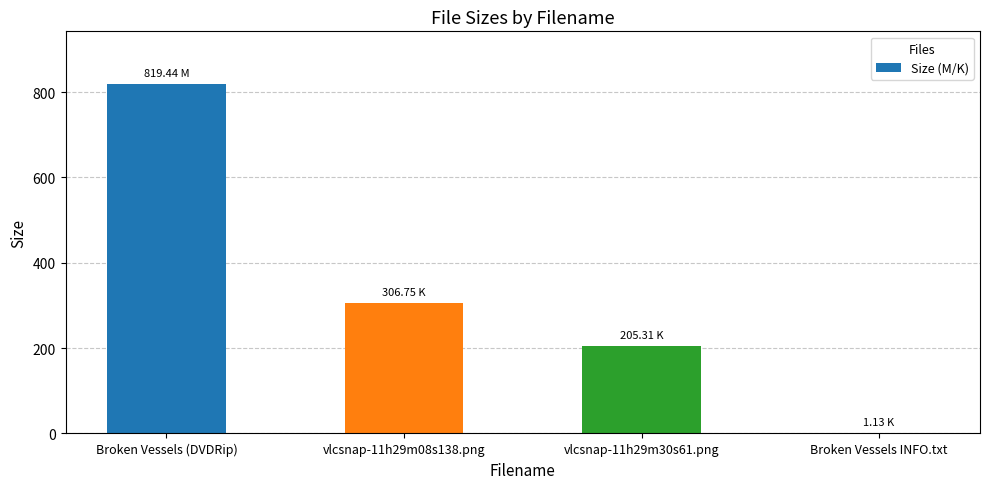

Between vlcsnap-11h29m08s138.png and vlcsnap-11h29m30s61.png, which is larger?

vlcsnap-11h29m08s138.png